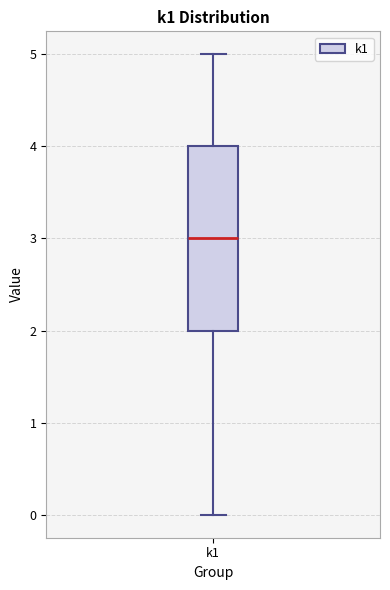

Transcribe this box plot: give where the median line is, the range the box spans, and where the two whiskers end, as read against the y-axis. The values are not printed on the chart, so give them approximately, as read against the axis.

median 3, box 2 to 4, whiskers 0 to 5